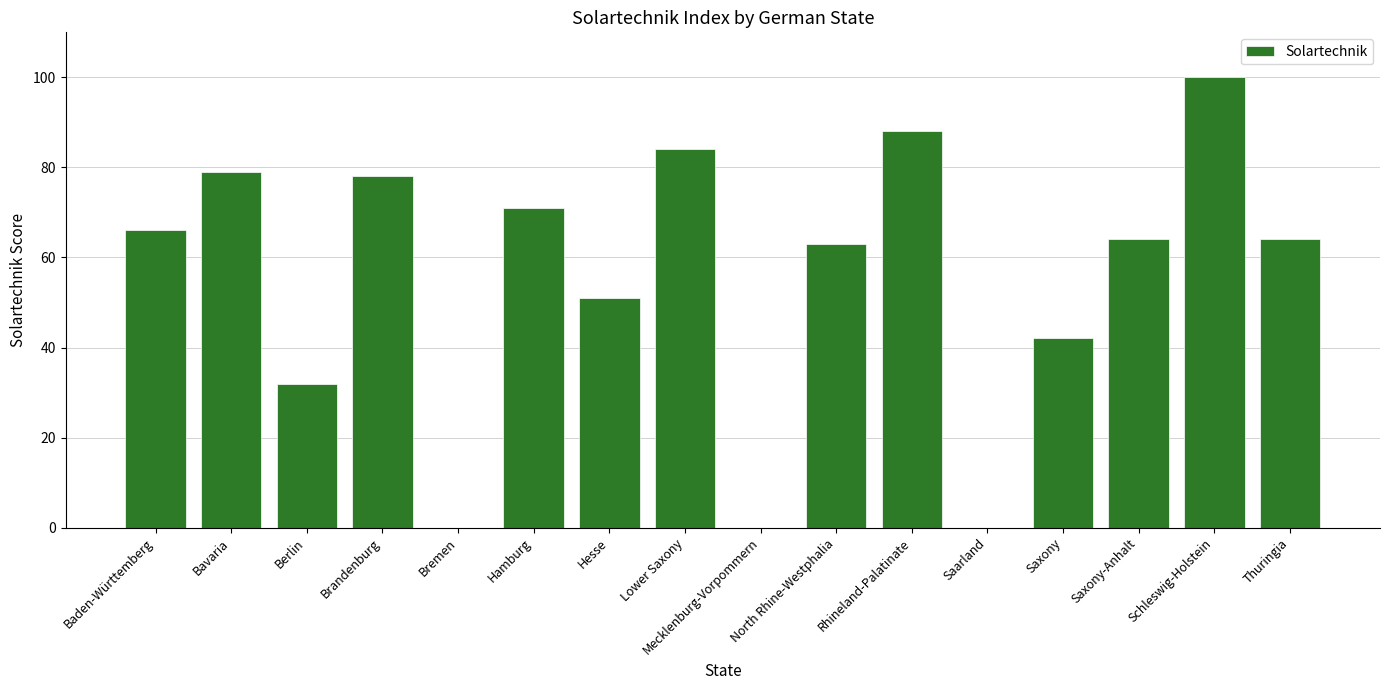

The value at Saxony is 42. True or false?

True